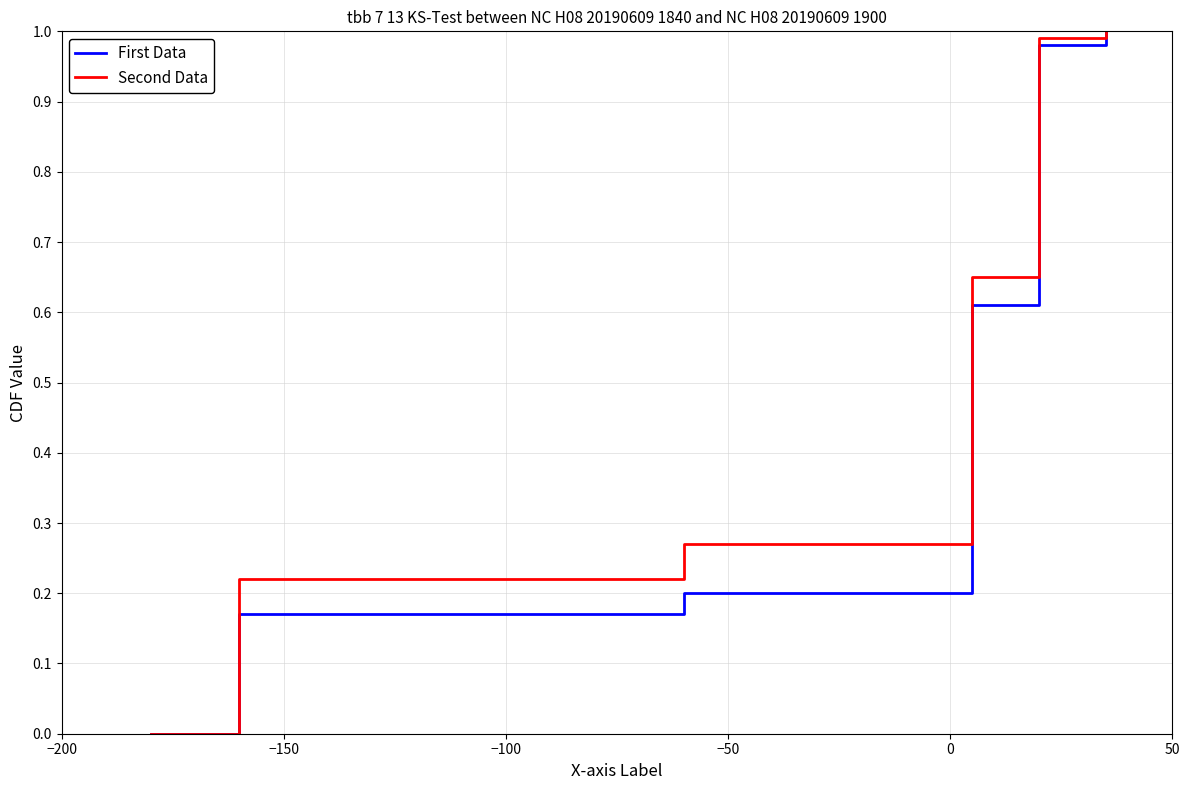

How many lines are shown in the chart?

2